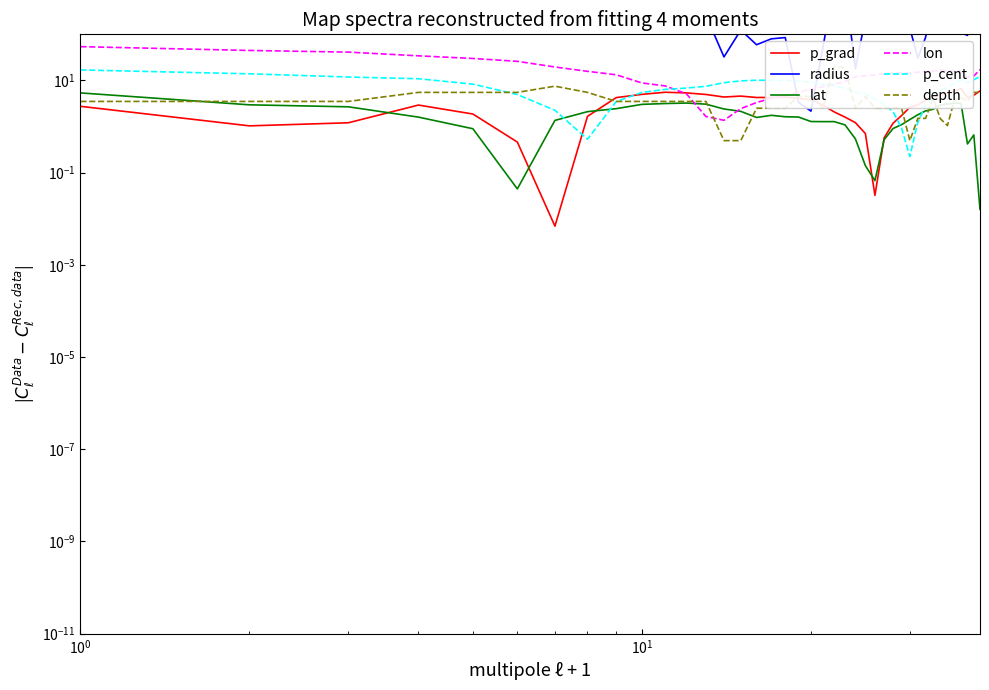

Reading left to right, list all the values displayed in this chart.

p_grad: 2.7	1.0	1.2	2.9	1.9	0.5	0.0	1.7	4.2	5.0	5.5	5.4	5.0	4.4	4.6	4.3	4.3	4.3	4.1	3.8	2.9	2.1	1.6	1.2	0.7	0.0	0.6	1.2	1.7	2.6	2.9	3.7	4.5	4.9	5.2	5.8	6.6	4.2	4.8	5.9
radius: 174.5	240.3	284.5	361.6	376.4	375.6	482.0	388.7	337.2	327.5	313.8	283.6	258.8	32.4	124.0	59.6	79.9	85.1	3.4	2.2	51.4	1178.7	1113.9	18.1	219.6	117.2	141.3	170.7	230.1	137.3	30.5	85.9	623.9	469.1	472.2	106.4	108.2	94.9	253.9	243.0
lat: 5.4	3.0	2.7	1.6	0.9	0.0	1.4	2.1	2.4	3.0	3.2	3.2	3.1	2.4	2.1	1.6	1.8	1.6	1.6	1.3	1.3	1.3	1.1	0.5	0.1	0.1	0.5	0.9	1.1	1.4	1.8	2.2	2.4	2.9	3.1	3.2	3.2	0.4	0.7	0.0
lon: 54.1	44.7	41.1	34.2	30.0	26.0	19.6	15.8	13.3	8.8	7.6	5.1	1.7	1.4	2.5	3.3	4.1	4.7	5.6	6.4	7.4	8.3	9.5	12.1	12.6	13.2	13.9	14.4	14.7	14.6	15.1	15.7	15.9	16.8	16.4	16.0	16.0	11.7	12.5	17.1
p_cent: 16.9	13.9	11.9	10.9	8.3	4.9	2.3	0.5	3.5	5.5	6.4	6.8	7.5	8.9	9.8	10.1	10.1	10.1	9.7	9.2	8.3	7.6	6.8	5.6	5.1	3.9	3.0	2.1	0.9	0.2	1.2	2.9	4.5	6.0	7.1	8.6	10.3	8.9	10.4	12.1
depth: 3.5	3.5	3.5	5.5	5.5	5.5	7.5	5.5	3.5	3.5	3.5	3.5	3.5	0.5	0.5	2.5	2.5	2.5	4.5	4.5	2.5	20.5	18.5	2.5	4.5	2.5	2.5	2.5	2.5	0.5	1.5	1.5	4.1	1.5	1.0	3.7	4.3	3.5	5.5	5.5